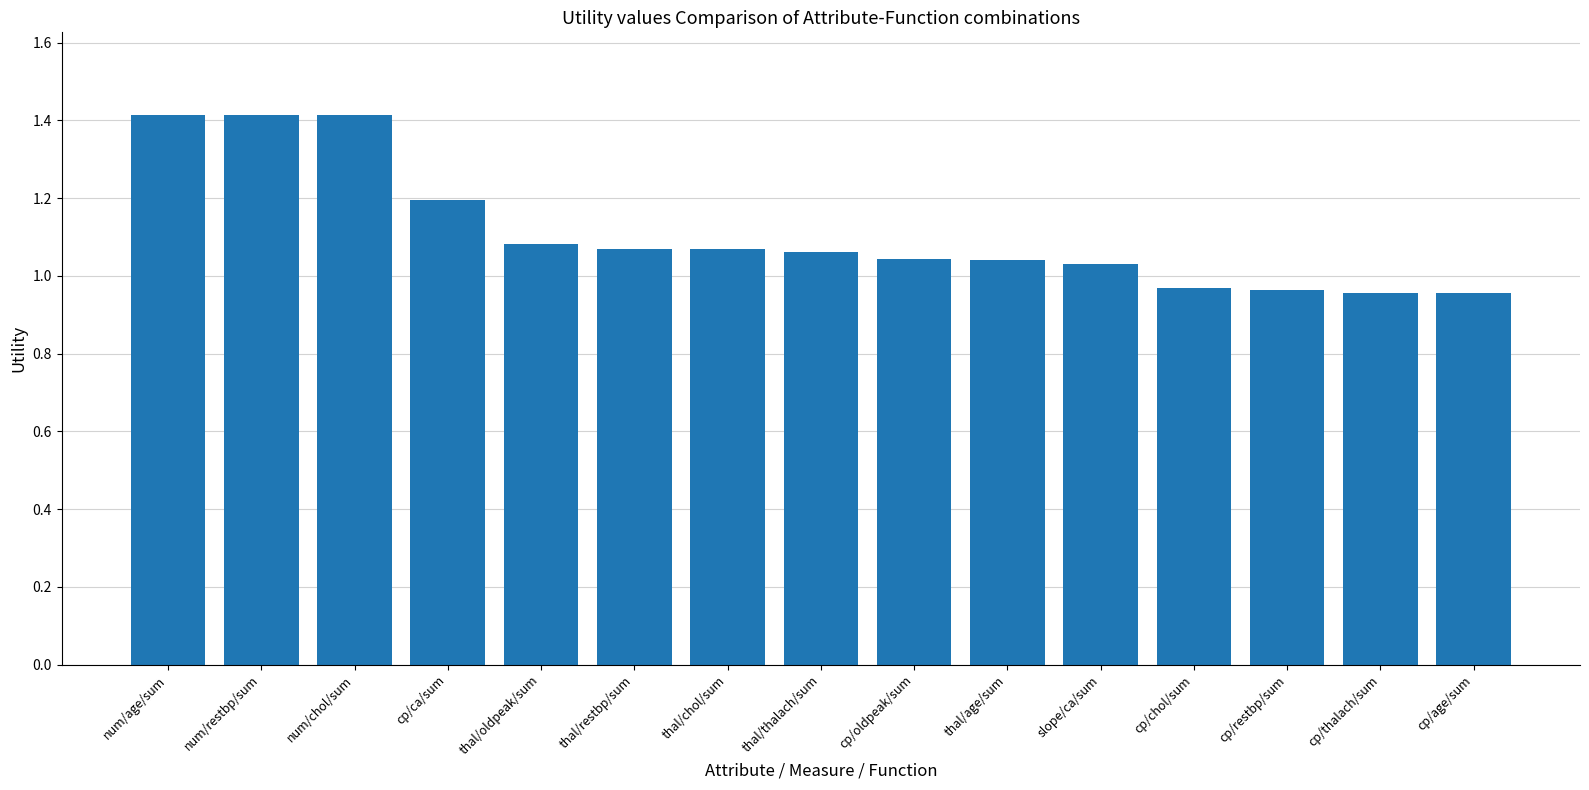

How many bars are there in total?

15